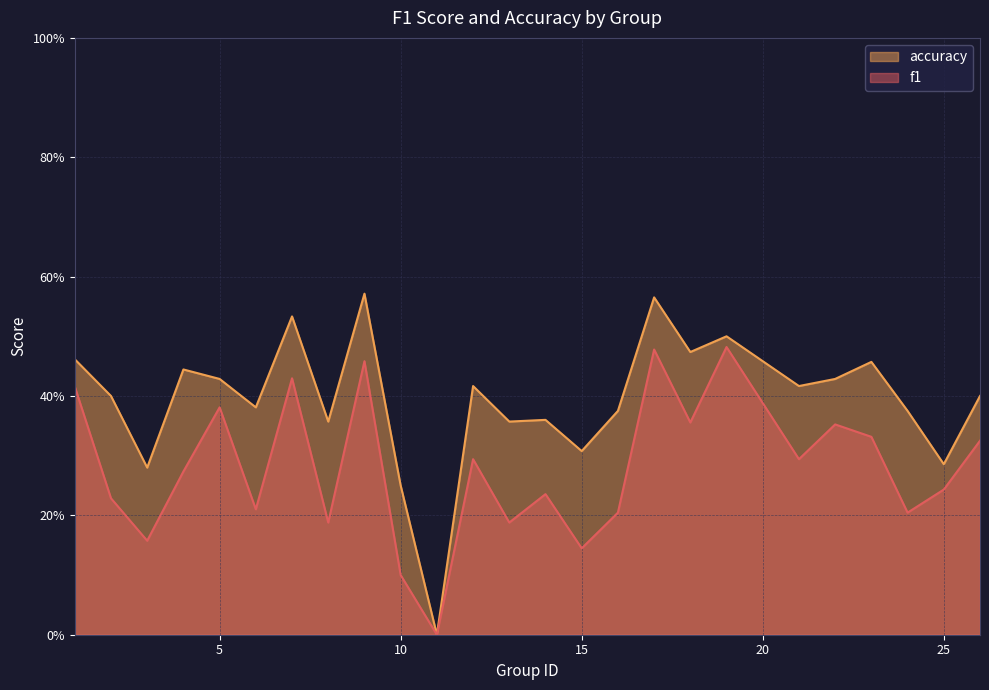

The accuracy series shows 0.3 at 25. True or false?

True